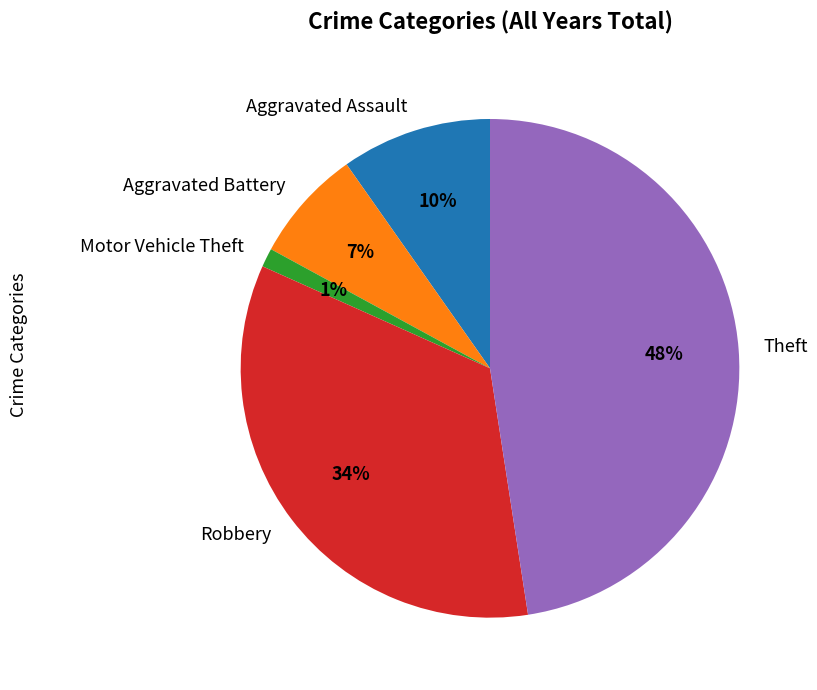

Is there a majority slice in this chart?

No